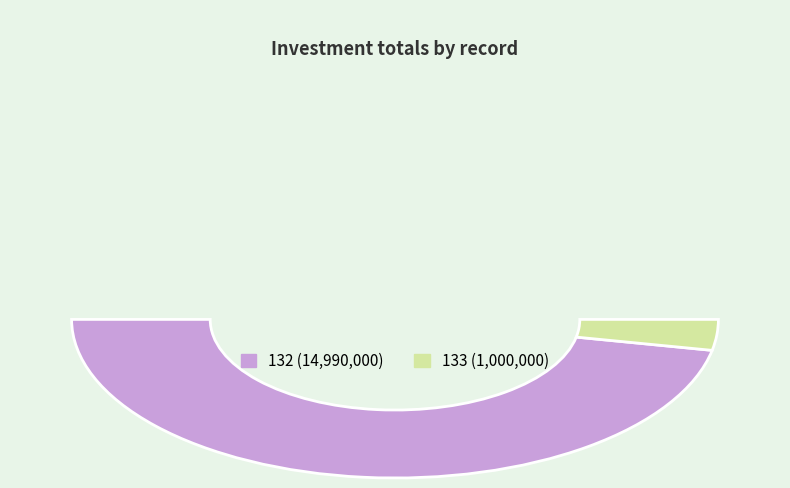

True or false: 133 accounts for 1% of the total.

False